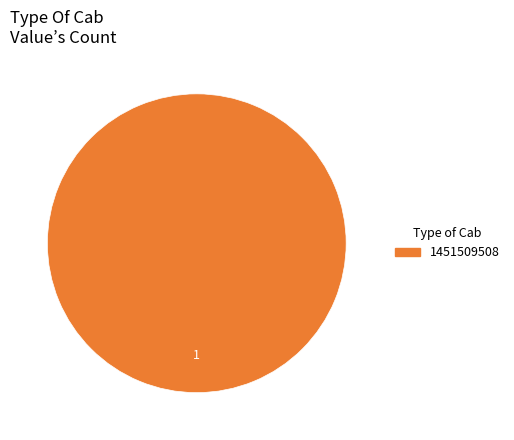

Is there a majority slice in this chart?

Yes